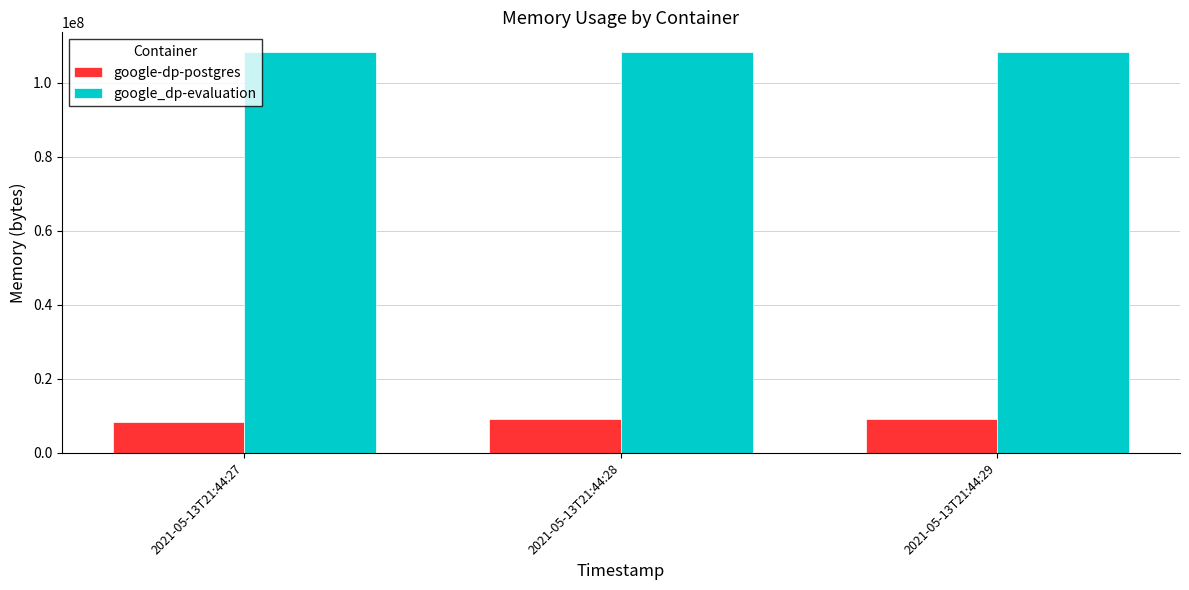

How many bars are there in total?

6